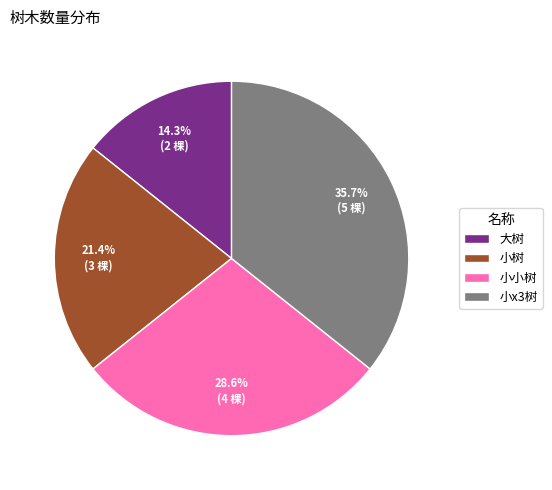

Is it true that 小小树 is 18% of the pie?

False